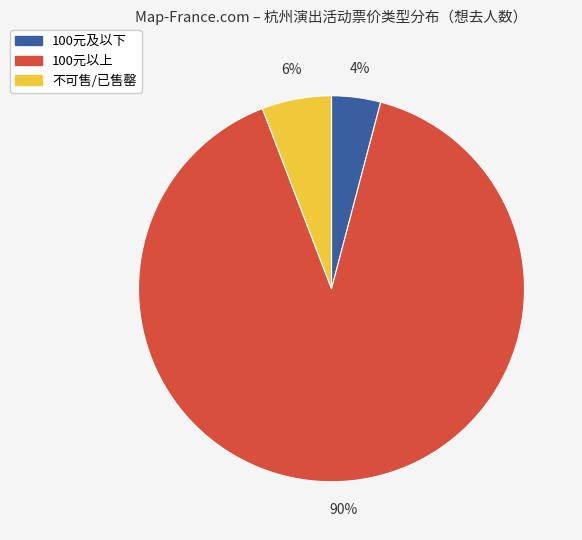

To the nearest percent, what is the average slice percentage?

33%